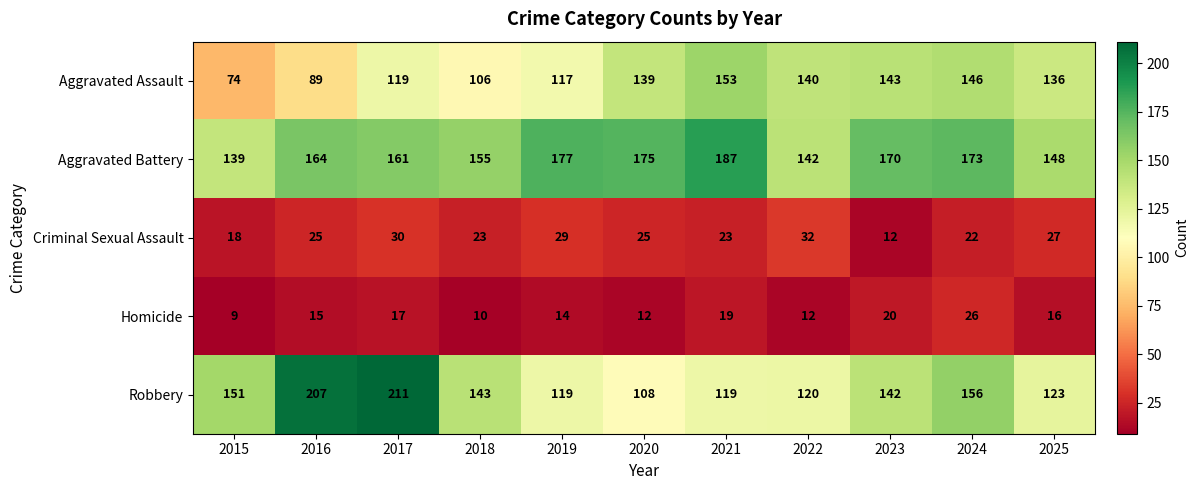

Which category has the lowest value in the Robbery series?

2020